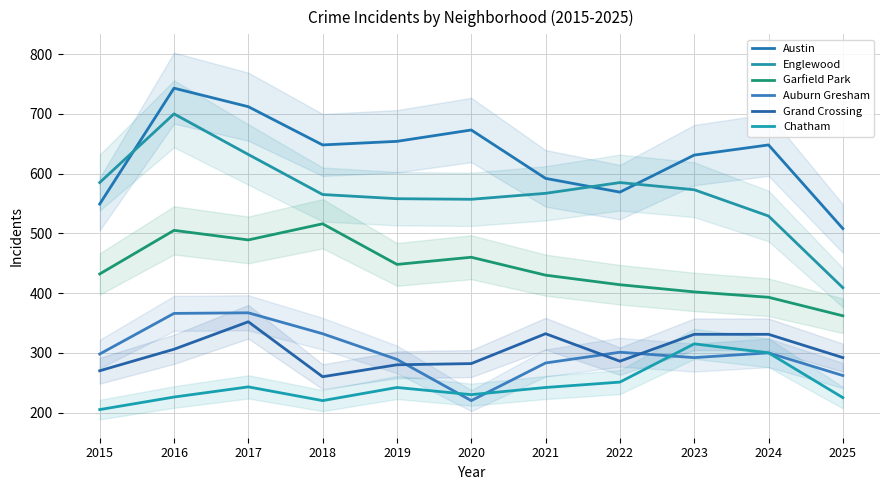

How many values in the Auburn Gresham series exceed 298?

5